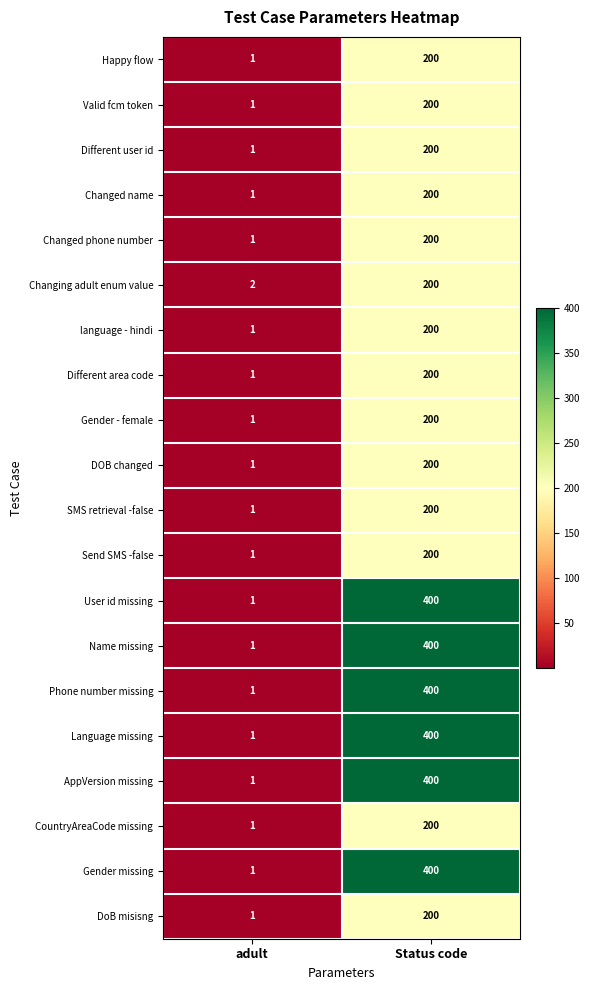

Rank the categories by Different area code value from highest to lowest.

Status code, adult